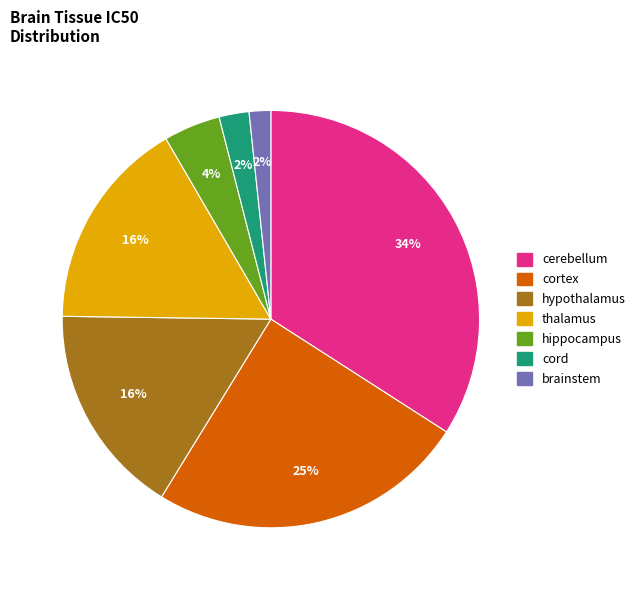

How many segments does this pie chart have?

7